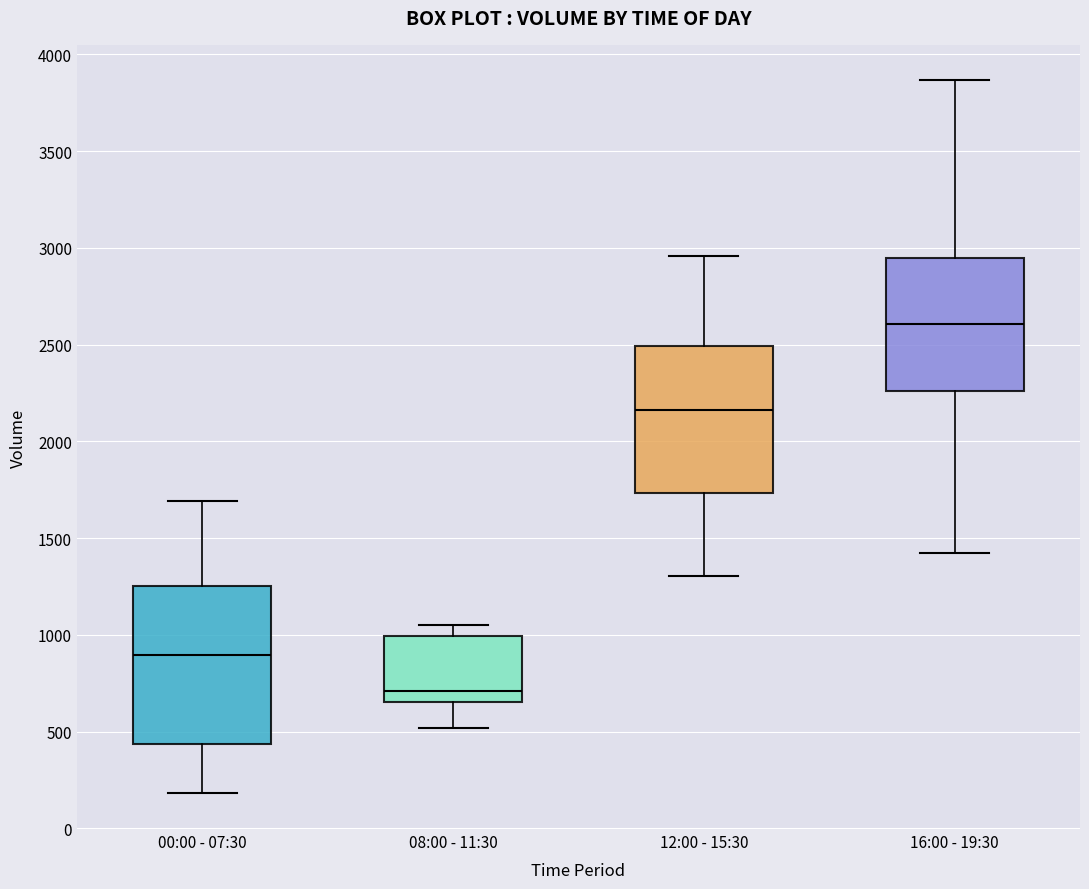

Reading left to right, transcribe this box plot: for each box, give where its median line is, the range the box spans, and where its two whiskers end, as read against the y-axis. The values are not printed on the chart, so give them approximately, as read against the axis.

00:00 - 07:30: median 900, box 450 to 1250, whiskers 200 to 1700
08:00 - 11:30: median 700, box 650 to 1000, whiskers 500 to 1050
12:00 - 15:30: median 2150, box 1750 to 2500, whiskers 1300 to 2950
16:00 - 19:30: median 2600, box 2250 to 2950, whiskers 1400 to 3850